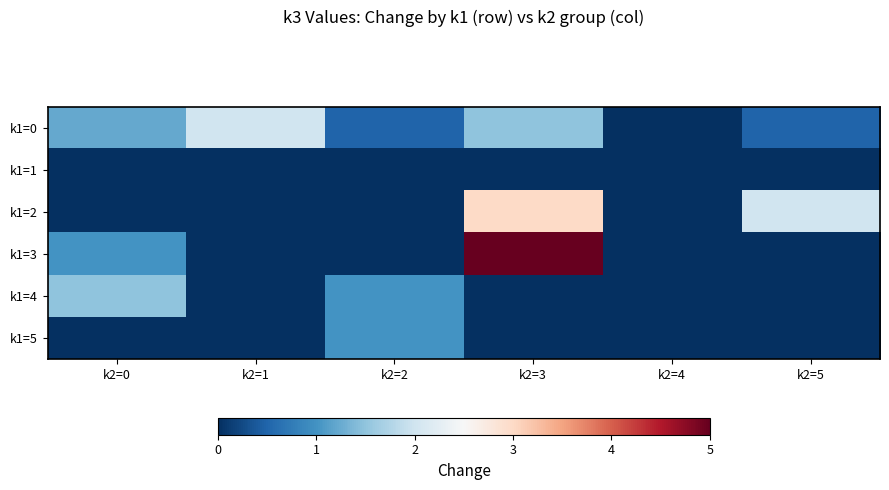

What is the total value across all series at k2=3?

9.5